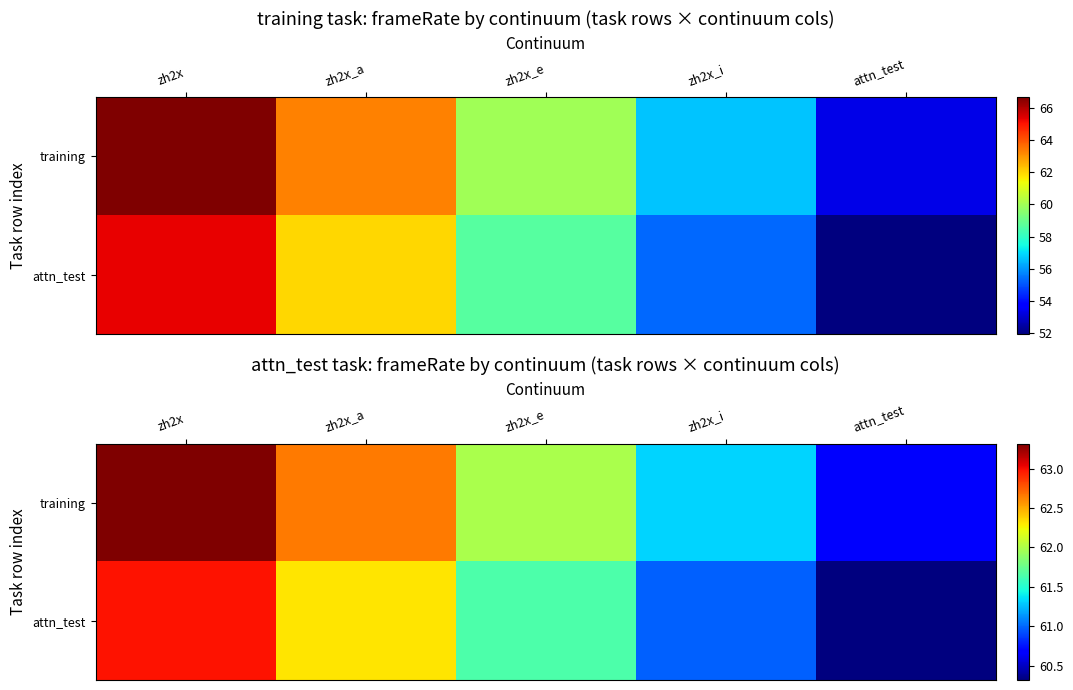

Is it true that training equals 60.7 at attn_test?

True